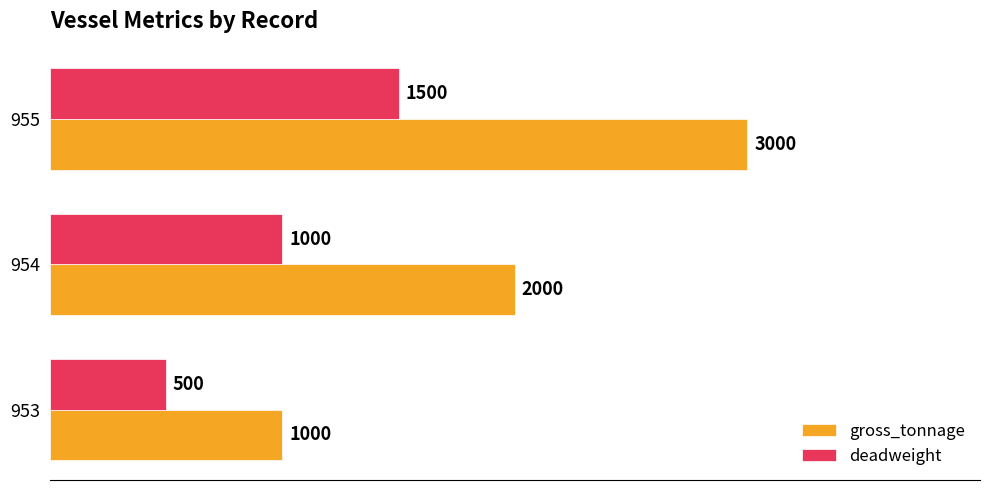

What is the spread (max minus min) of values at 955?

1500